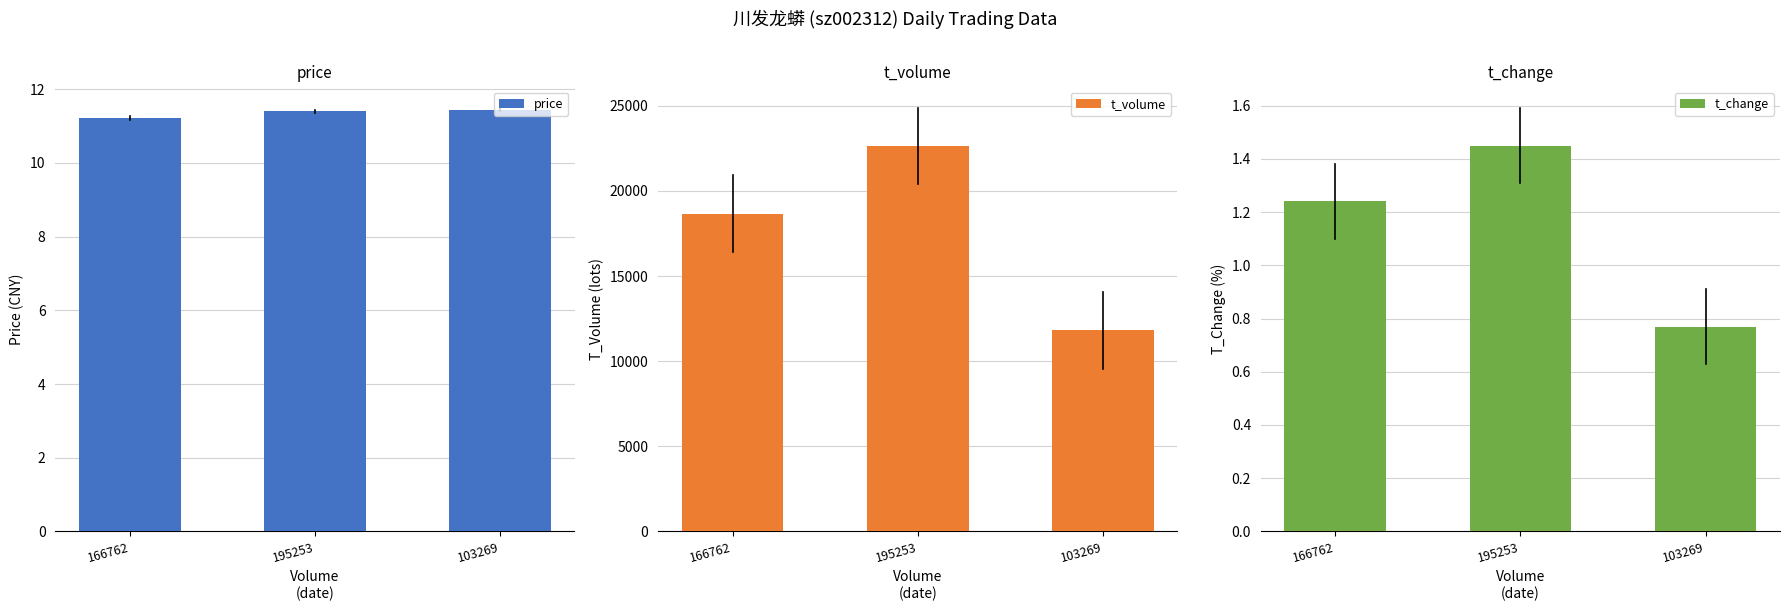

True or false: t_change has a value of 1.0 at 103269.

False